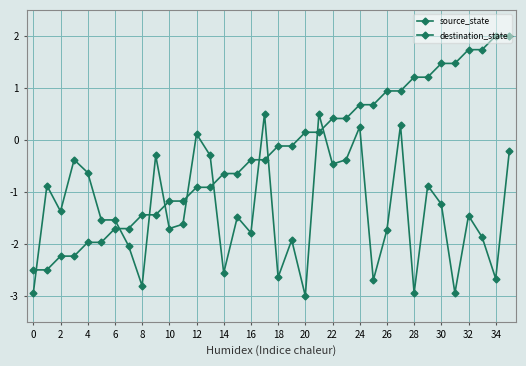

How many lines are shown in the chart?

2